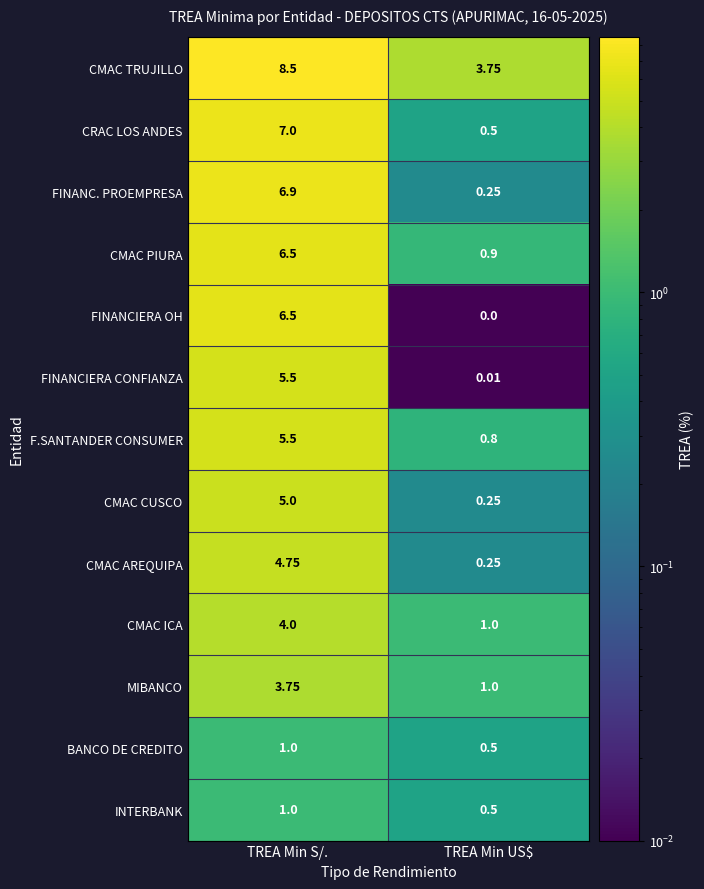

Rank the categories by FINANCIERA CONFIANZA value from lowest to highest.

TREA Min US$, TREA Min S/.